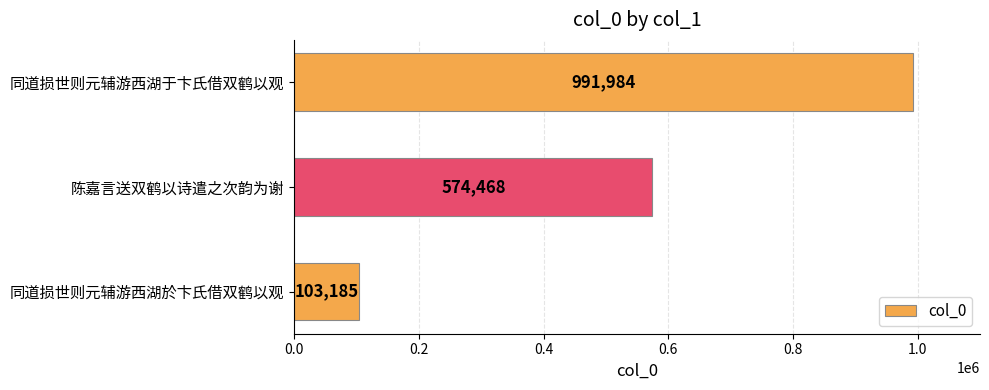

The chart shows a value of 149283 at 陈嘉言送双鹤以诗遣之次韵为谢. True or false?

False